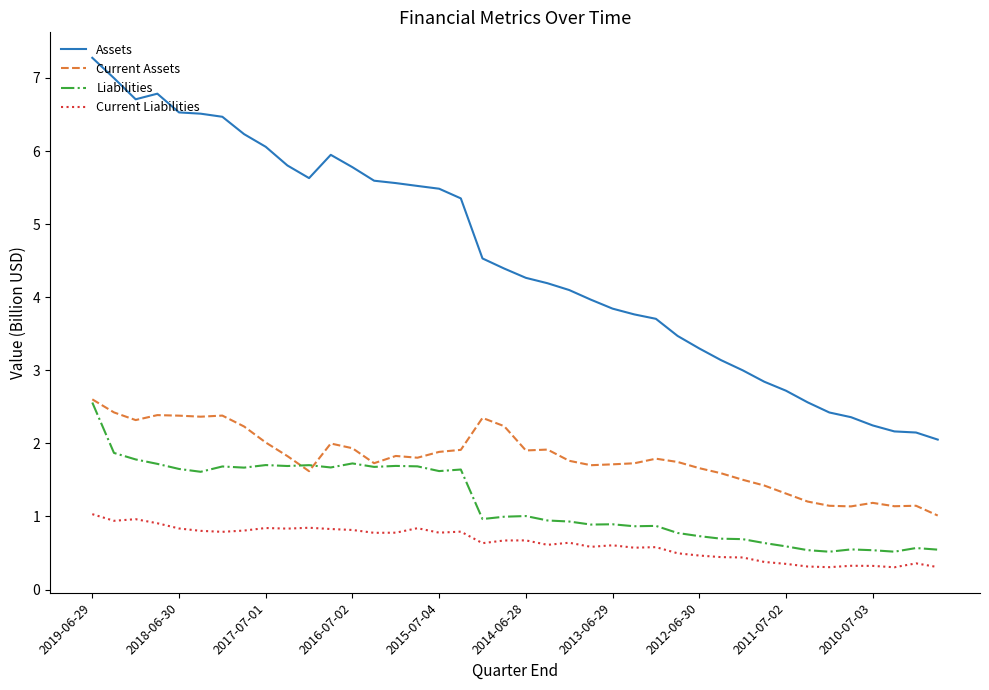

What is the sum of all Current Assets values?

71.9